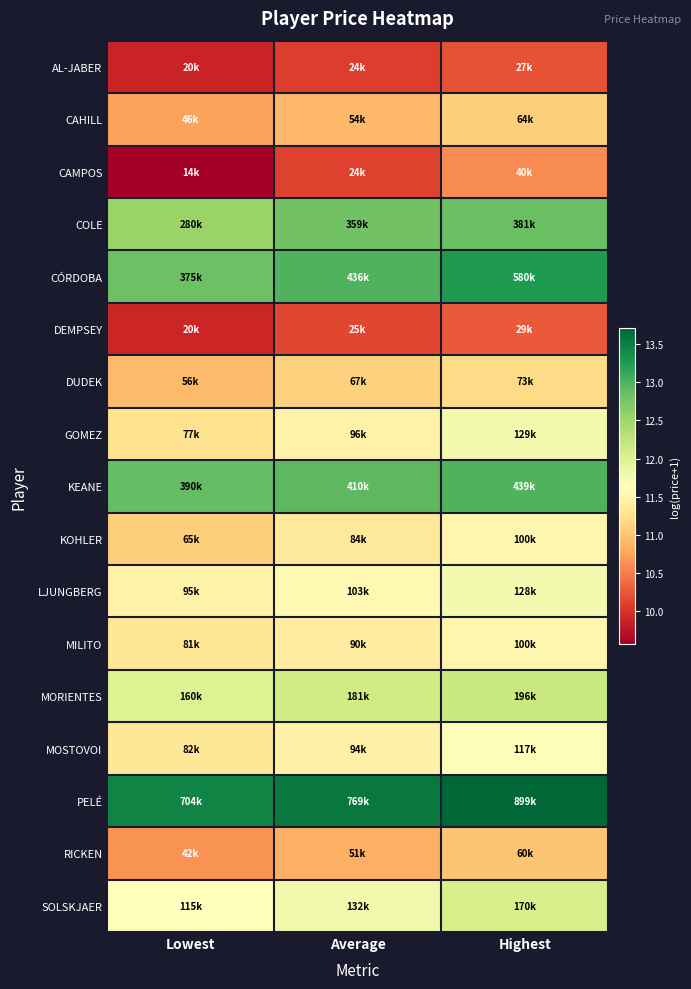

How many data points does each series have?

3